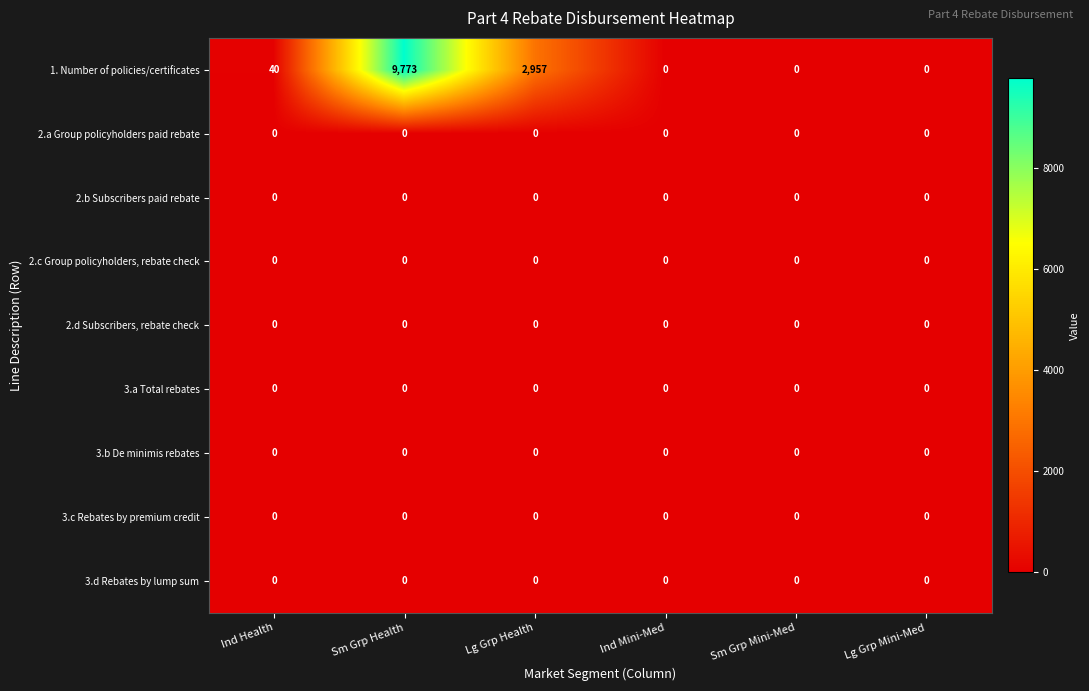

The 3.d Rebates by lump sum series shows 0 at Ind Health. True or false?

True